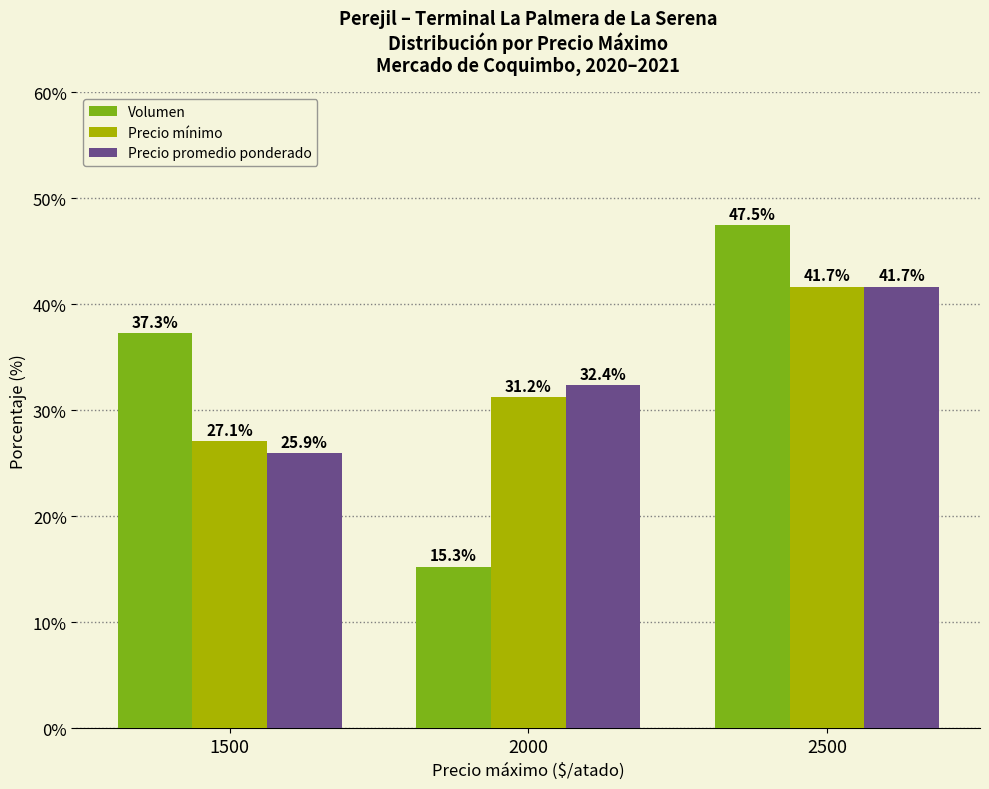

What is the difference between the maximum and minimum values in the Volumen series?

32.2